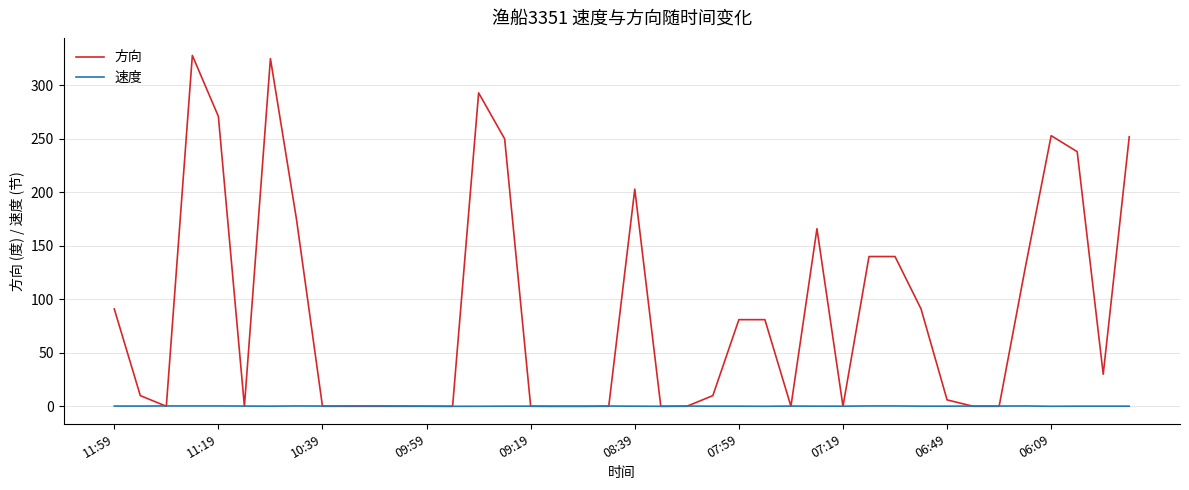

List the series in order of their peak value, lowest first.

速度, 方向